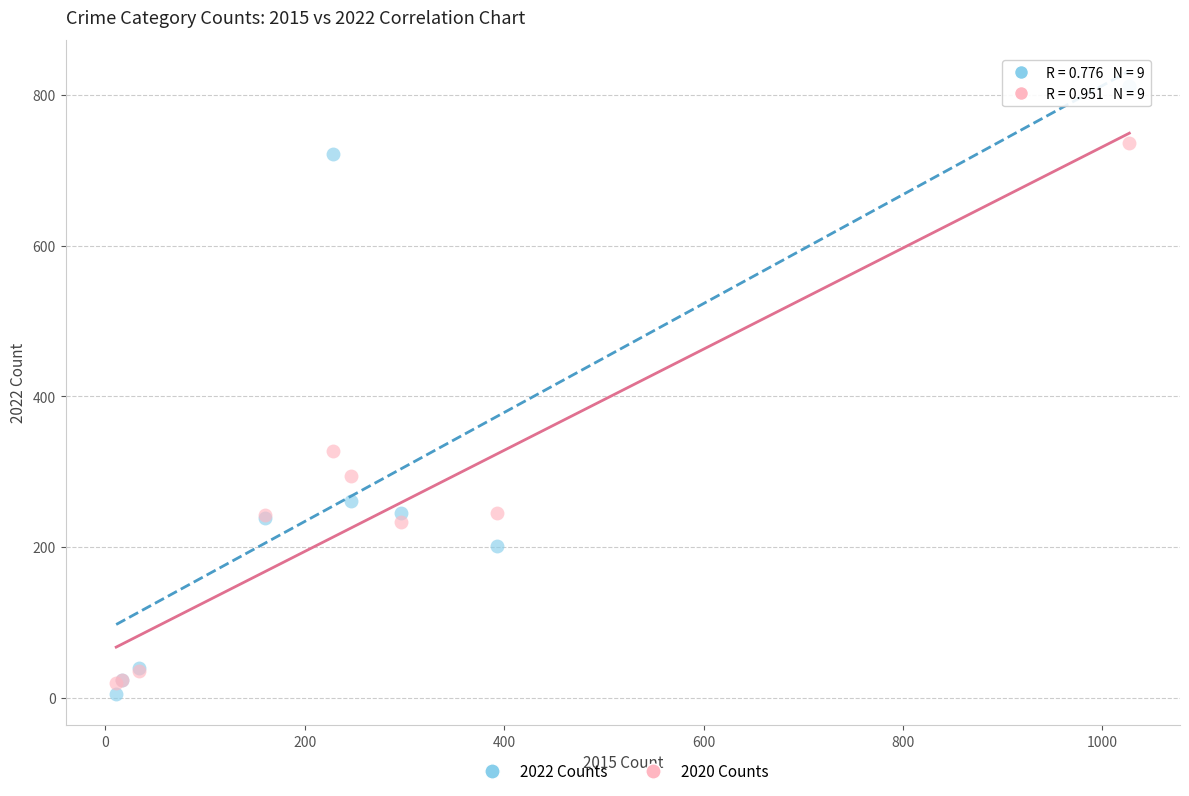

Across all series, what Y value is closest to 408?

328